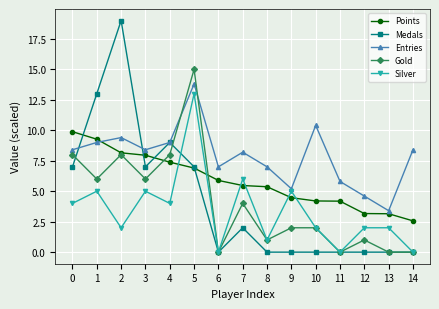

At which label does Silver reach its peak?

5